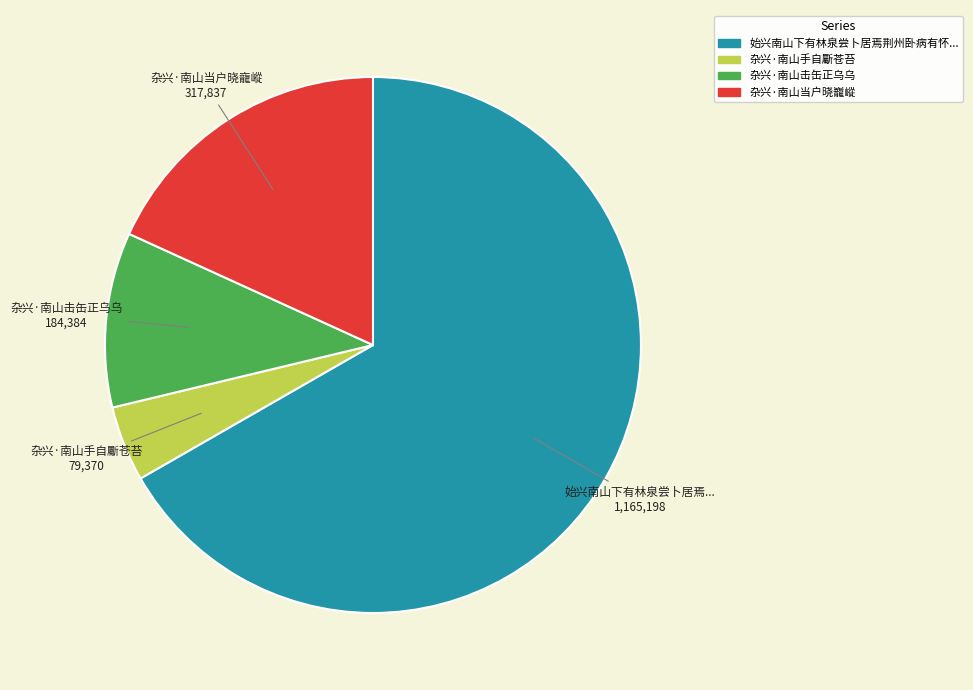

Count the number of slices in the pie.

4